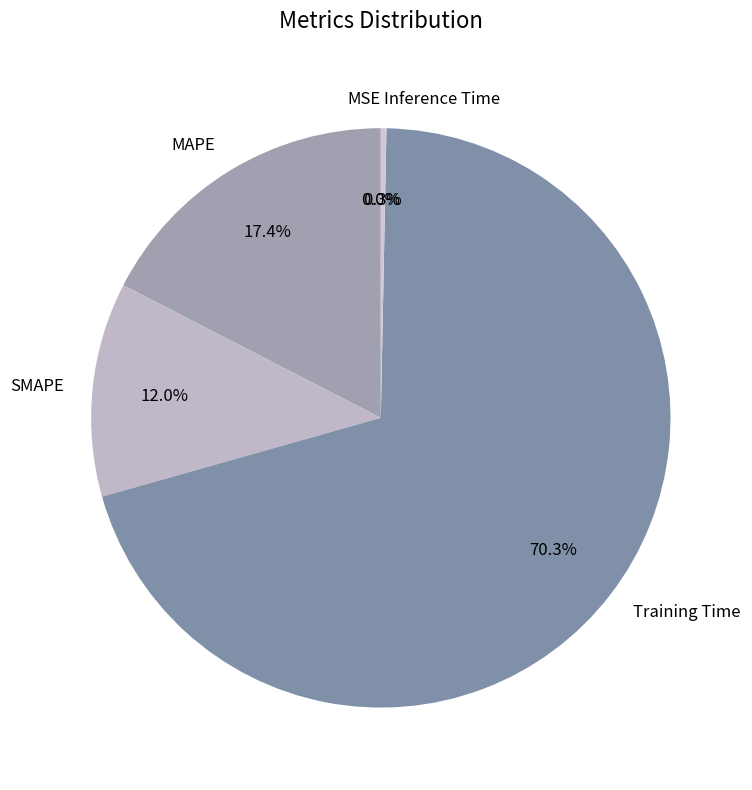

What is the largest slice in the pie chart?

Training Time